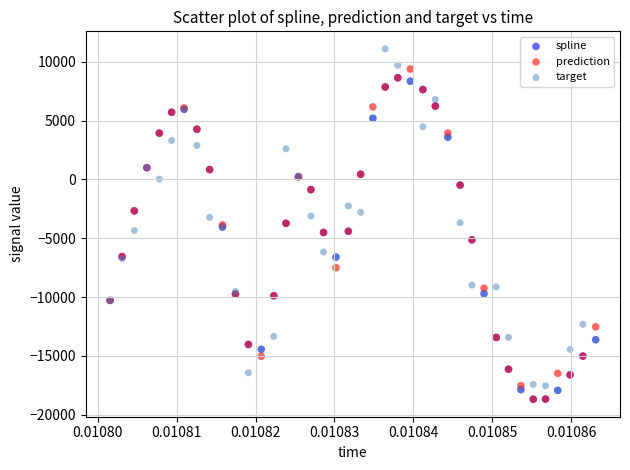

What are all the series names shown in the legend?

spline, prediction, target